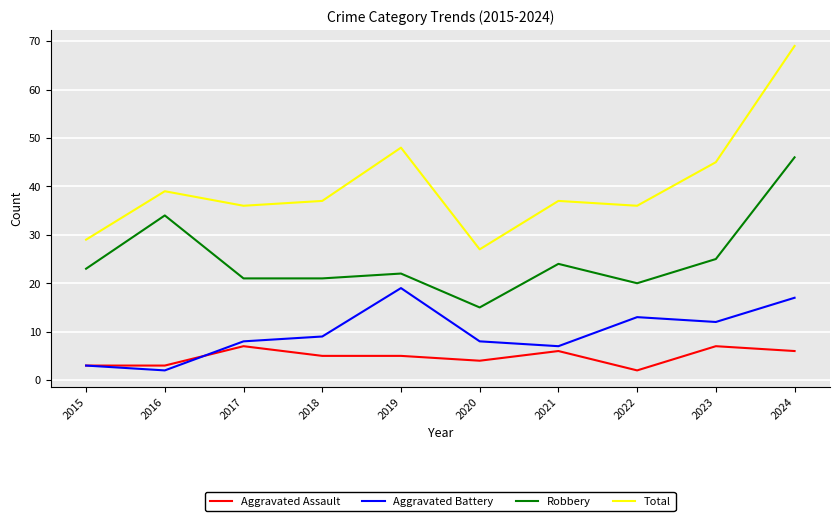

Which series changed the most between 2015 and 2019?

Total